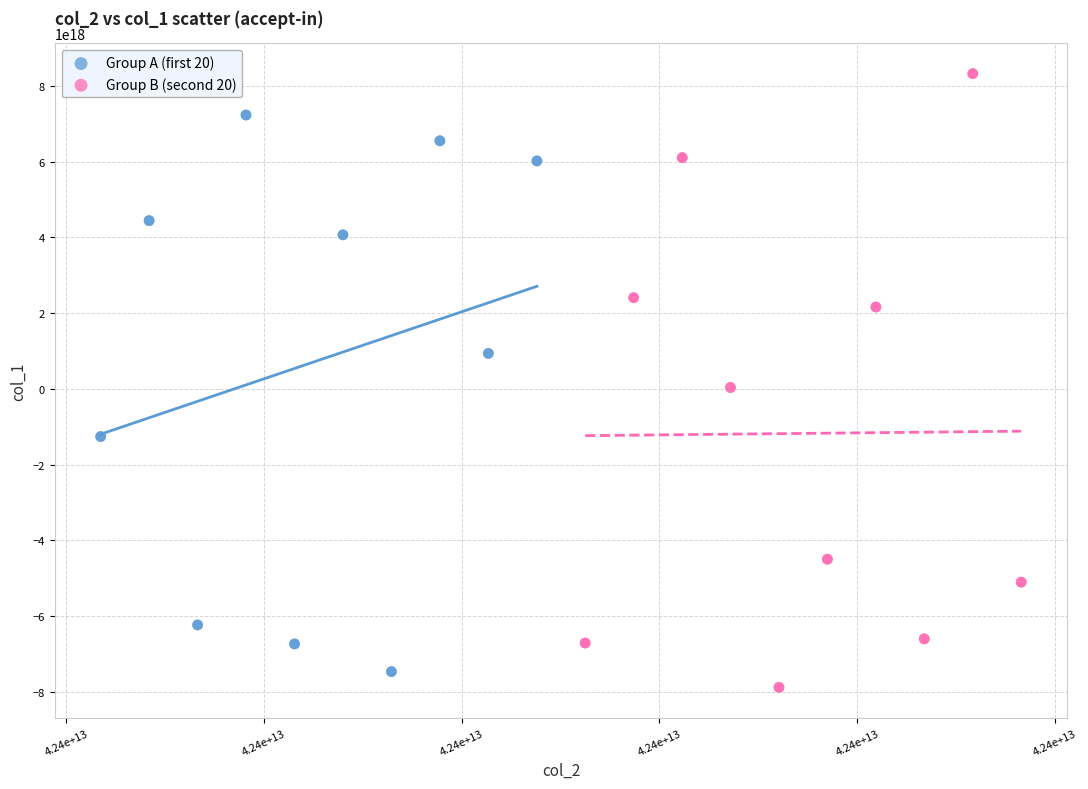

Which series reaches the maximum Y coordinate?

Group B (second 20)